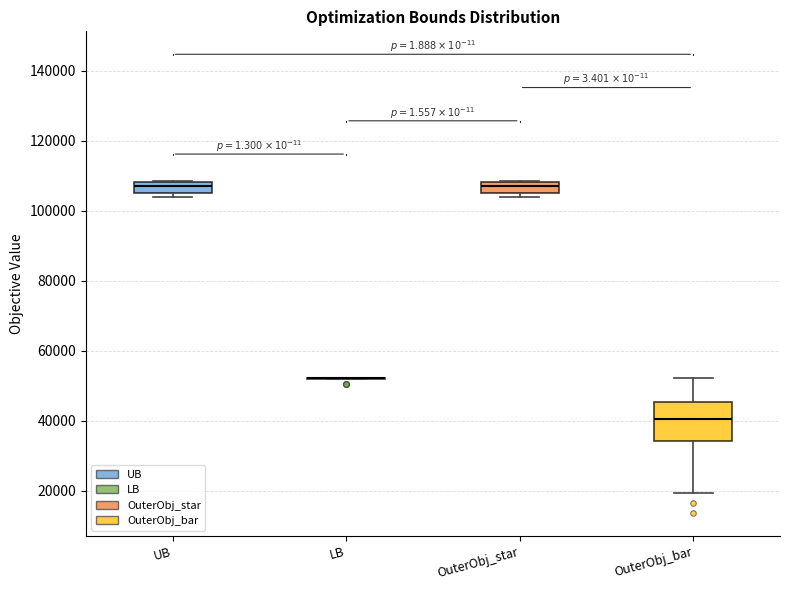

Reading left to right, transcribe this box plot: for each box, give where its median line is, the range the box spans, and where its two whiskers end, as read against the y-axis. The values are not printed on the chart, so give them approximately, as read against the axis.

UB: median 106000 (inside the box), box 106000 to 108000, whiskers 104000 to 108000
LB: box collapsed to a line at 52000, whiskers 52000 to 52000
OuterObj_star: median 106000 (inside the box), box 106000 to 108000, whiskers 104000 to 108000
OuterObj_bar: median 40000, box 34000 to 46000, whiskers 20000 to 52000